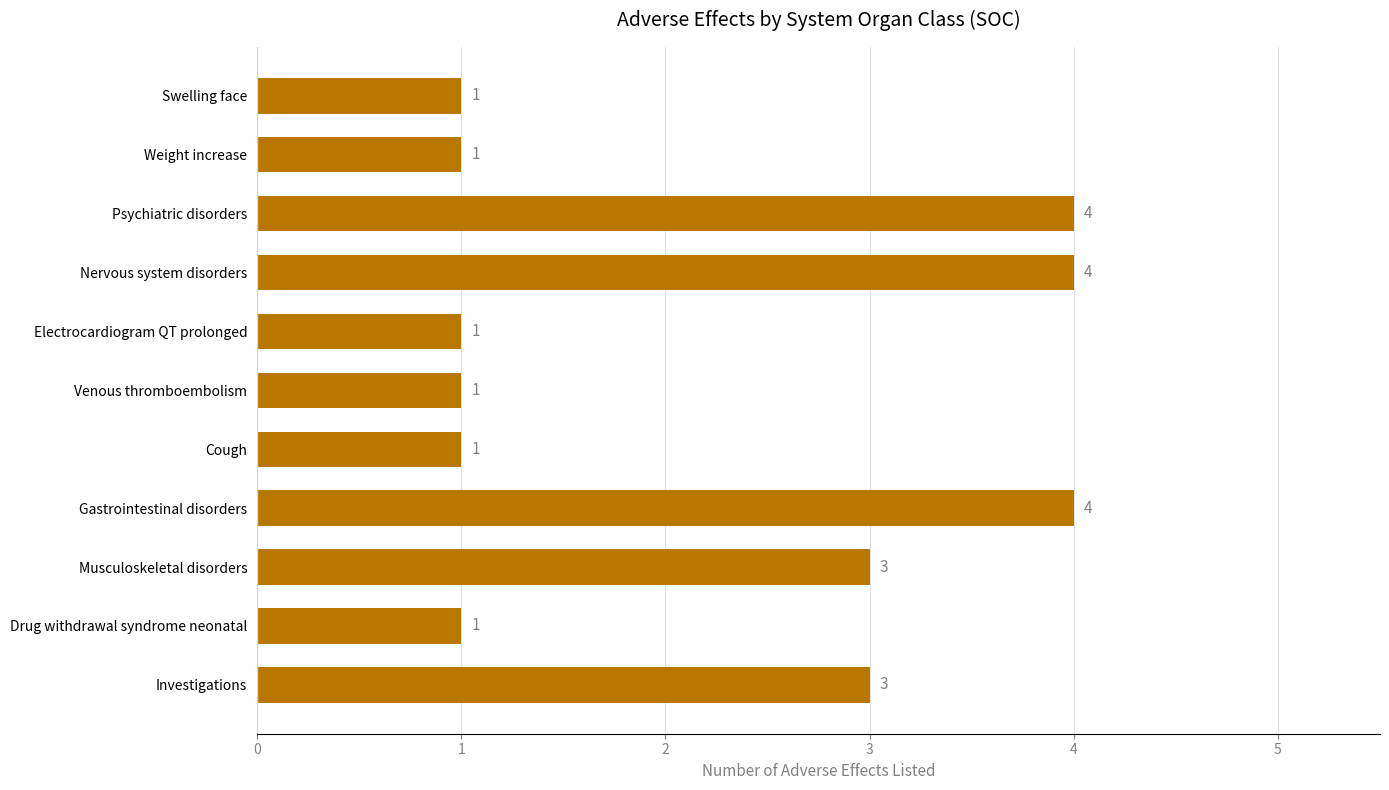

What is the greatest value displayed?

4